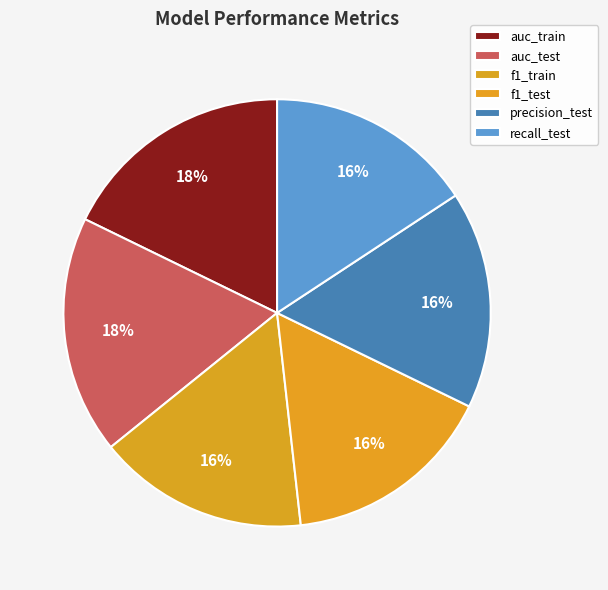

Is it true that precision_test is 16% of the pie?

True